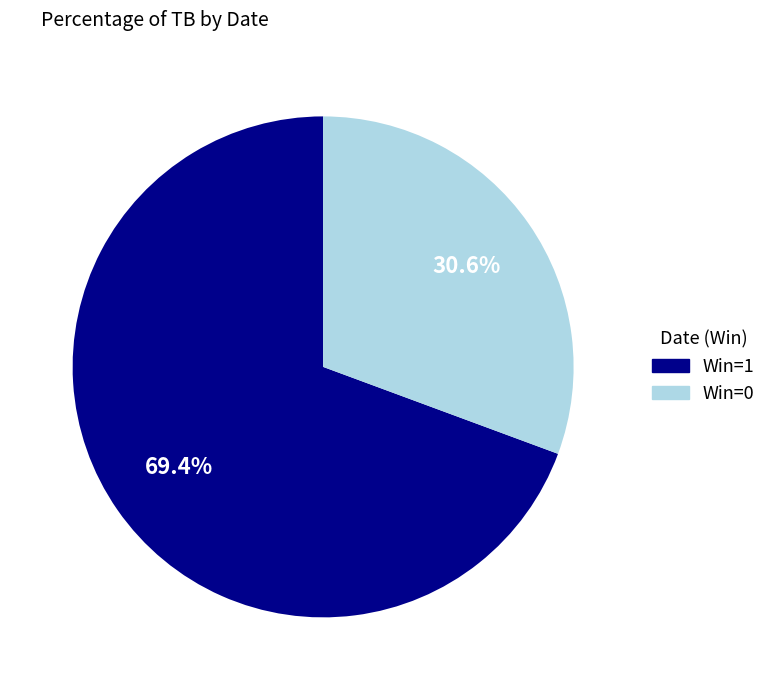

Count the number of slices in the pie.

2